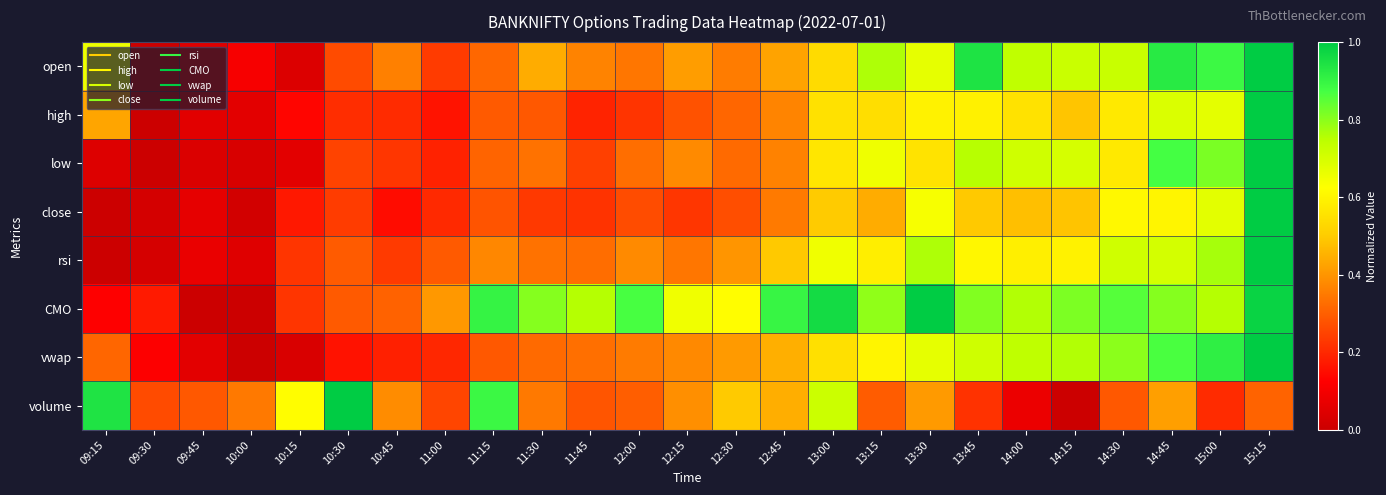

What is the total value across all series at 14:30?

5.1